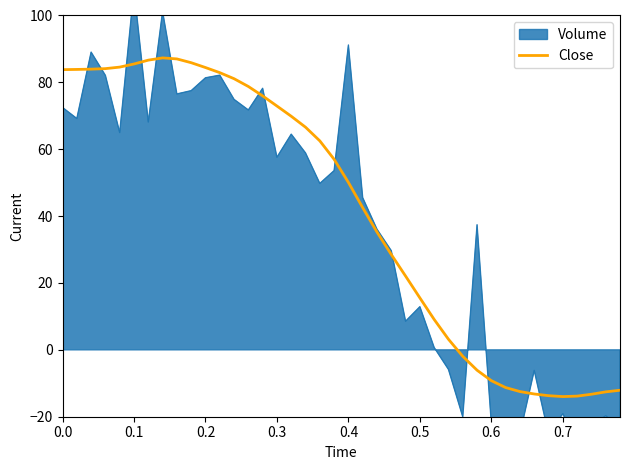

What is the minimum value for Close?

-14.0